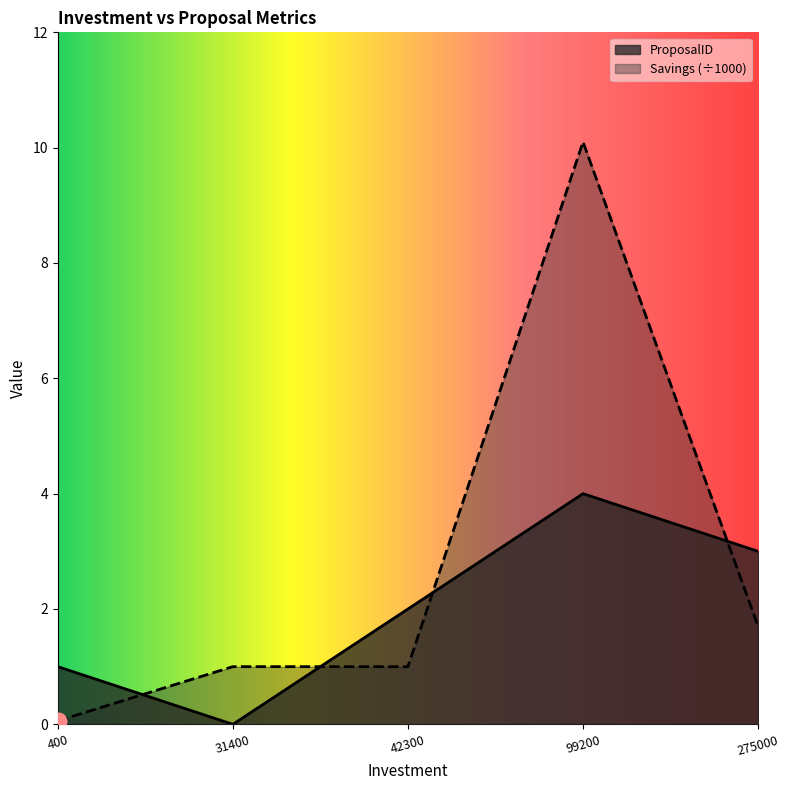

In Savings, how many points are higher than both neighbors (excluding endpoints)?

1